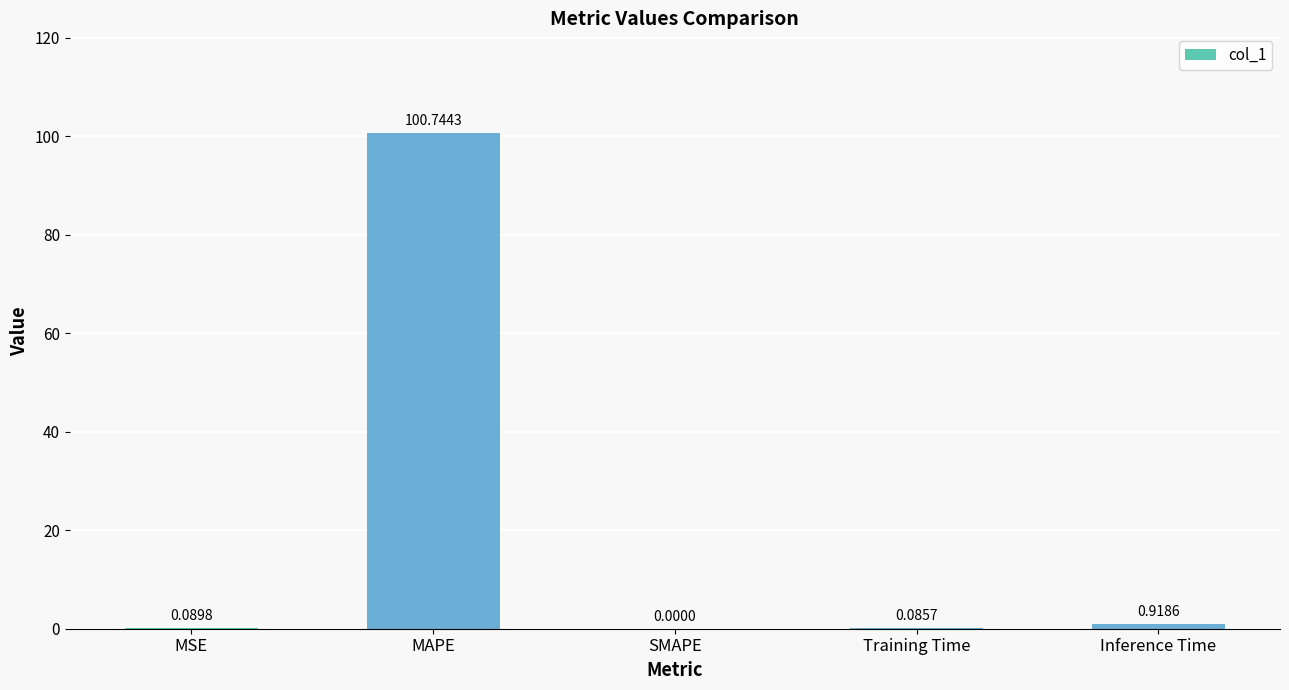

Where is the data nearest to the value 50?

Inference Time